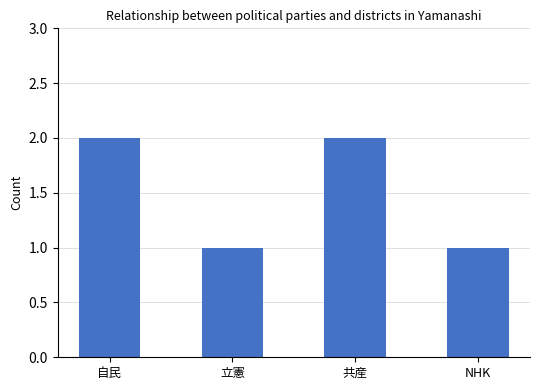

Which has a higher value, 共産 or 立憲?

共産